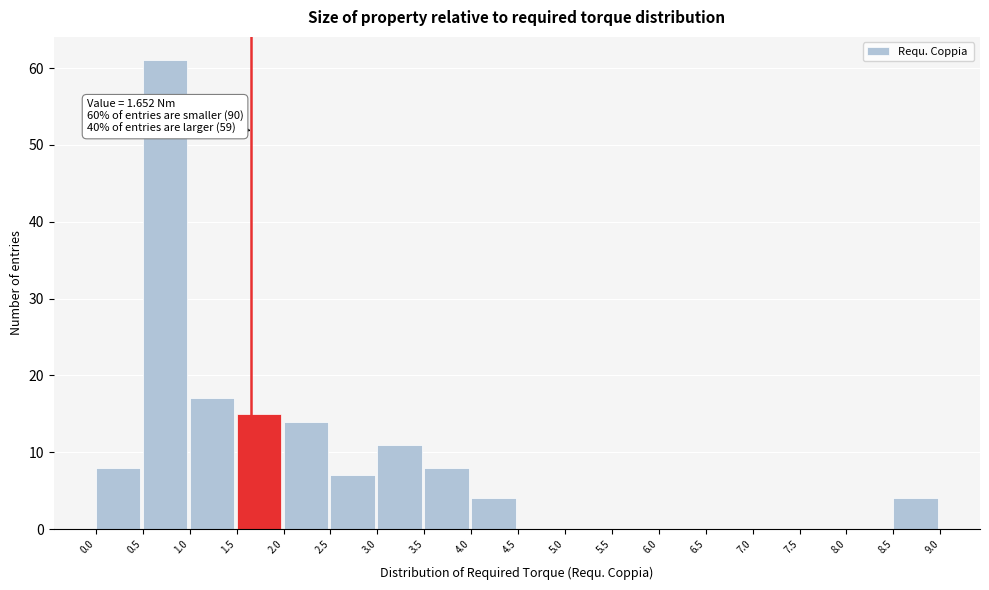

Over which range of the x-axis is the bar tallest?

0.5 to 1.0